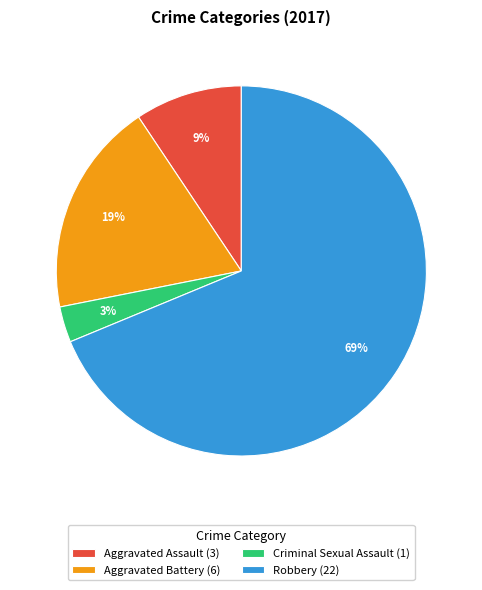

To the nearest percent, what percentage of the pie is Aggravated Assault?

9%